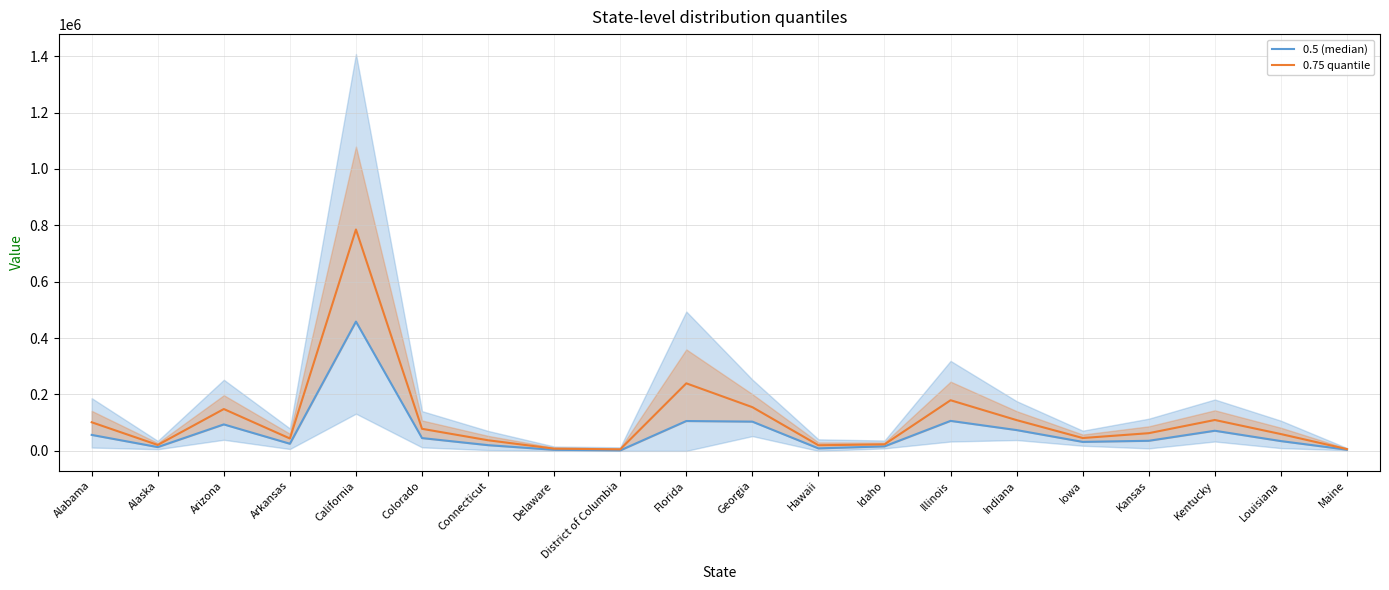

In 0.5 (median), how many points are lower than both neighbors (excluding endpoints)?

5